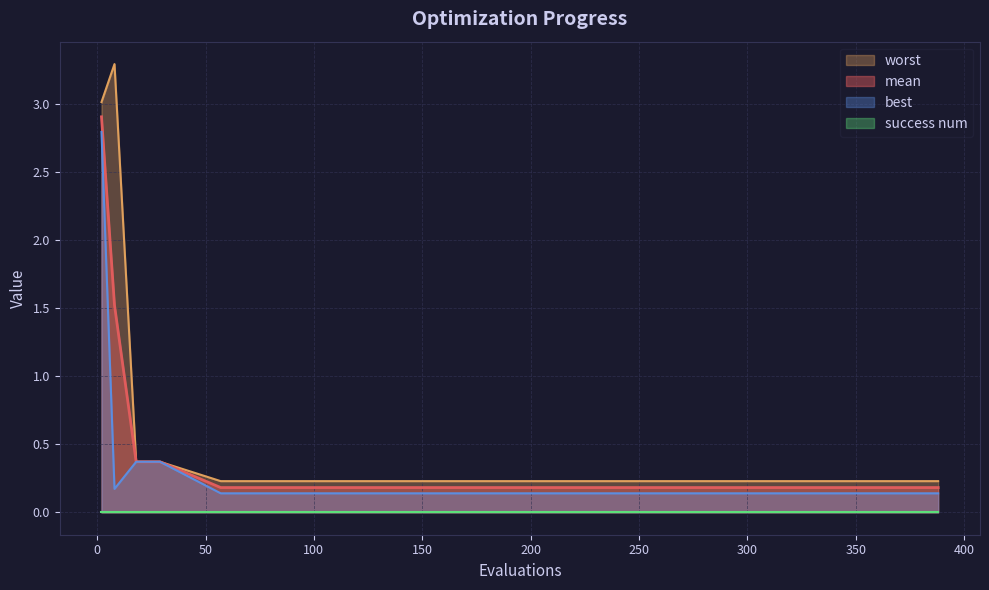

Which series has the largest total across all categories?

worst